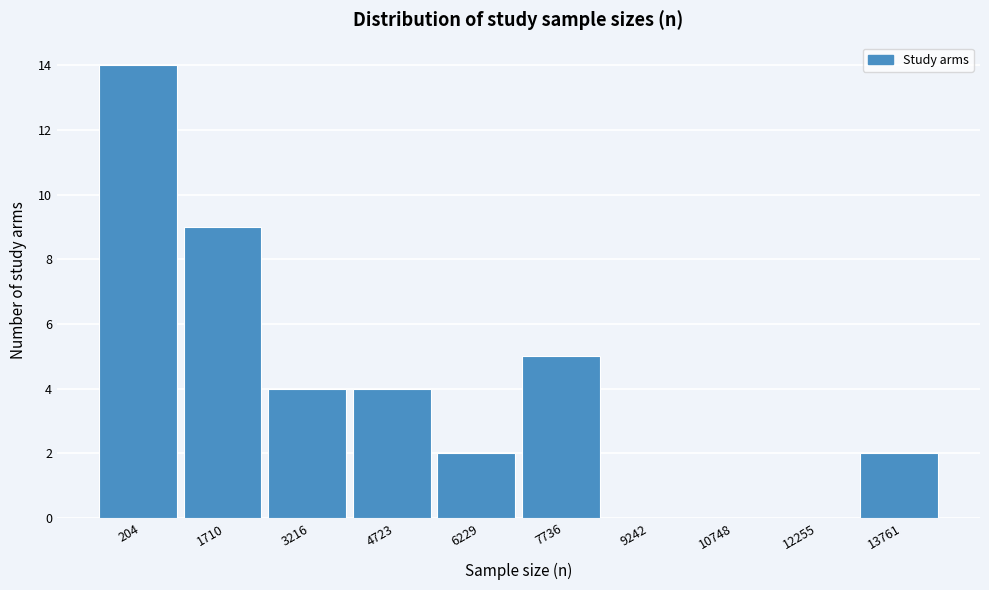

Reading left to right, list all the values displayed in this chart.

204=14	1710=9	3216=4	4723=4	6229=2	7736=5	9242=0	10748=0	12255=0	13761=2